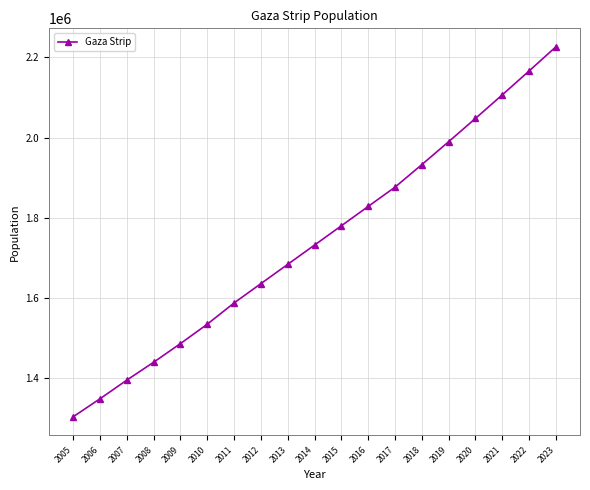

List the labels in order of value, smallest first.

2005, 2006, 2007, 2008, 2009, 2010, 2011, 2012, 2013, 2014, 2015, 2016, 2017, 2018, 2019, 2020, 2021, 2022, 2023